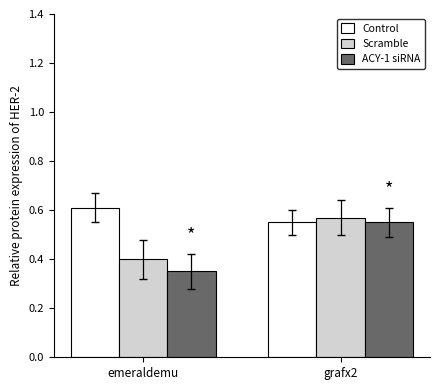

Which series has the largest total across all categories?

Control